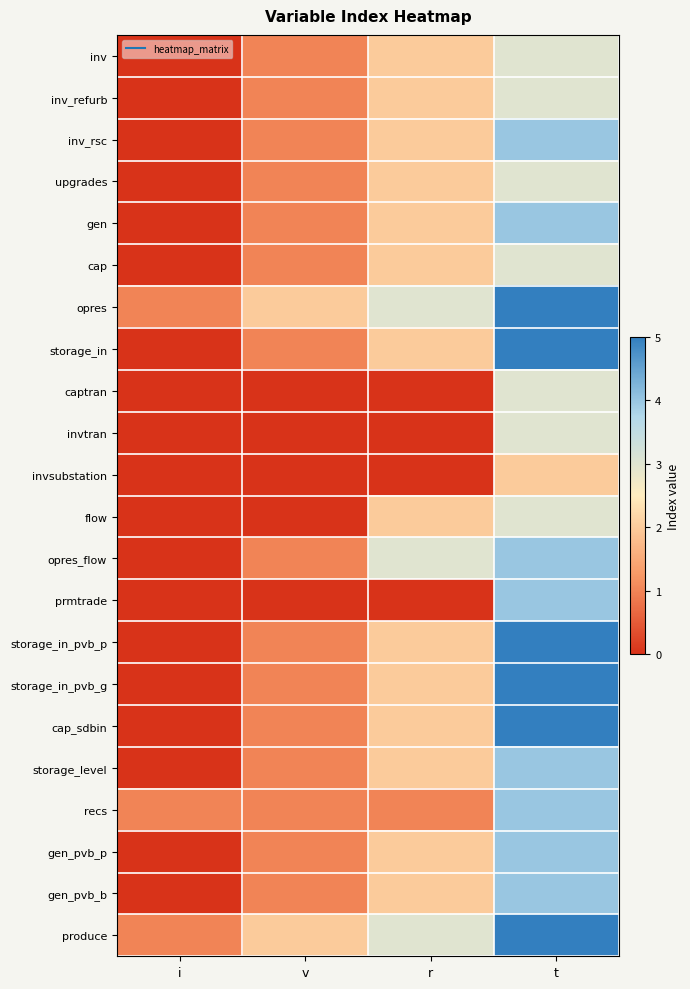

At how many categories does at least one series exceed 4?

1